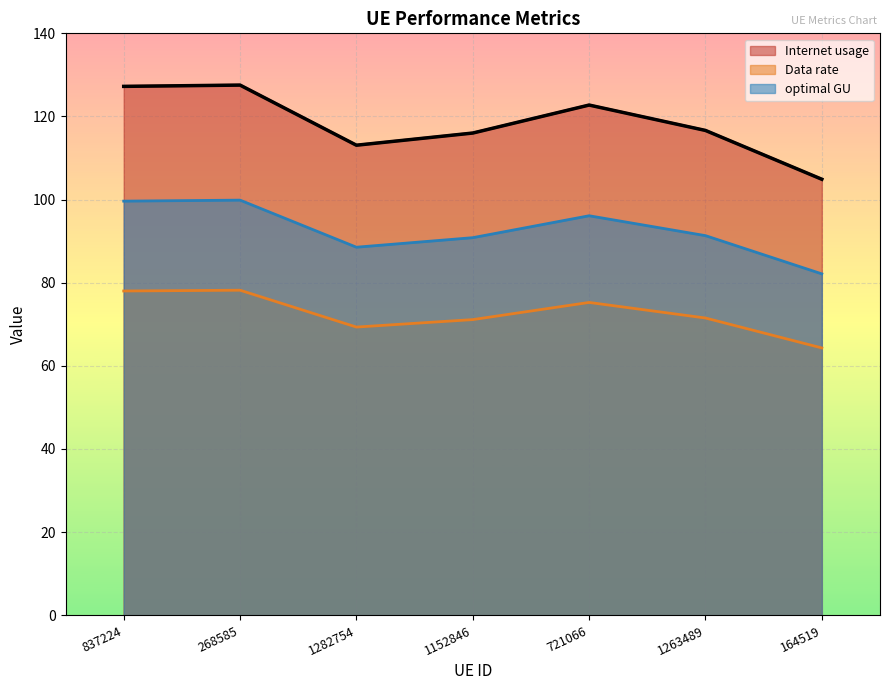

True or false: Internet usage and Data rate intersect in this chart.

False